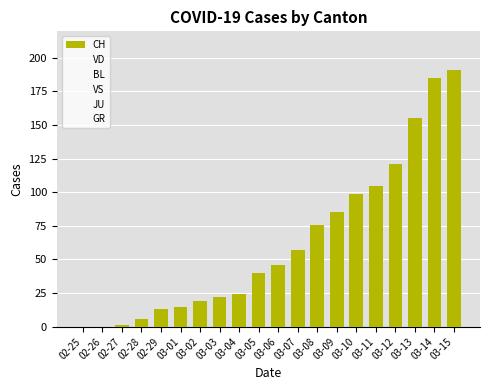

Count the number of categories in the chart.

20